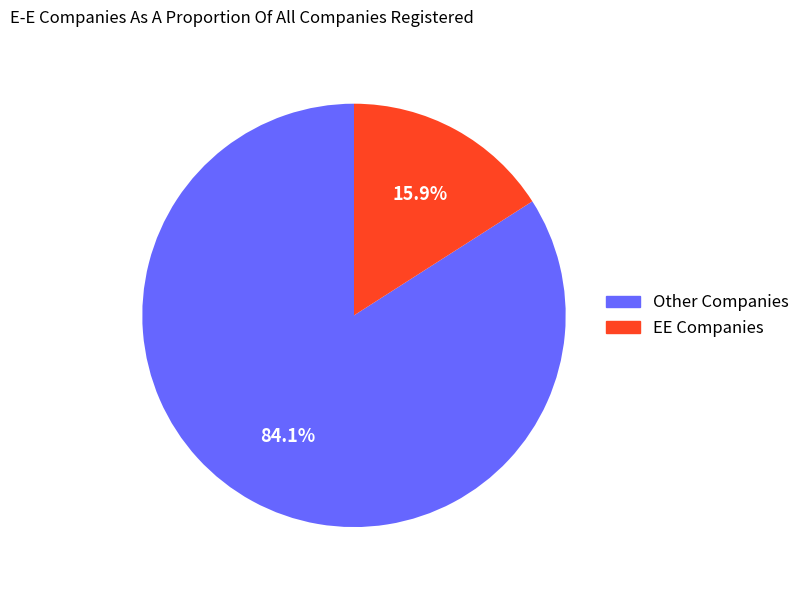

Is there a majority slice in this chart?

Yes